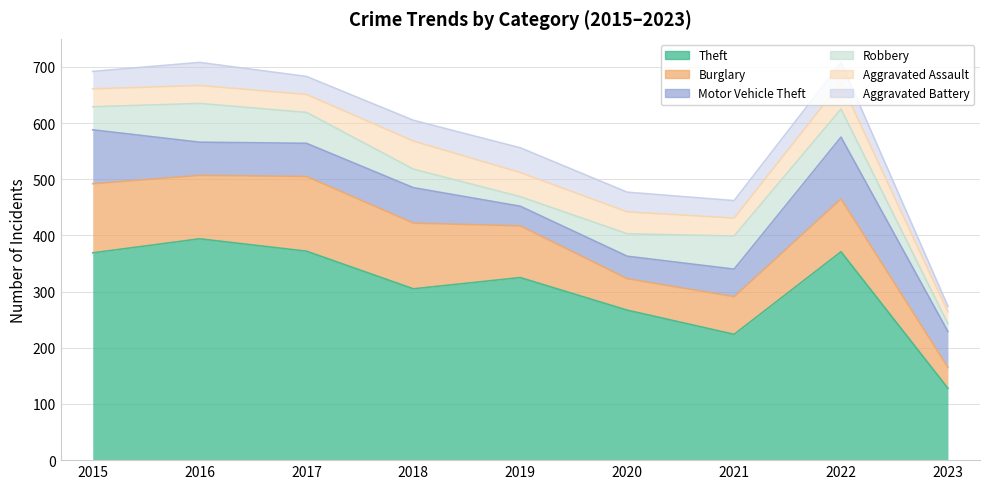

Is the value of Aggravated Assault at 2015 greater than the value of Burglary at 2017?

No